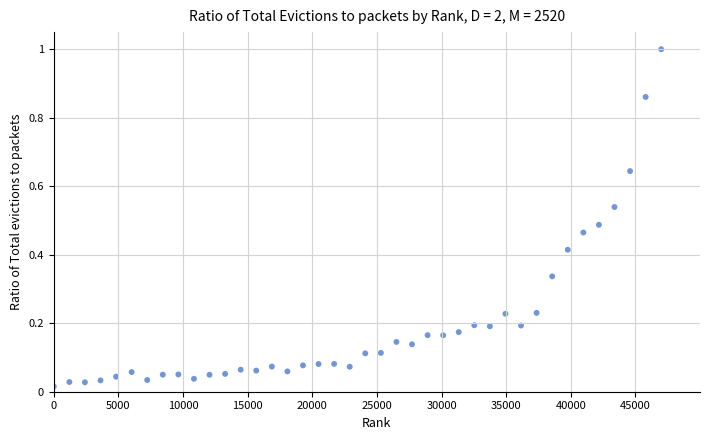

What is the range of Y values (max minus min)?

1.0